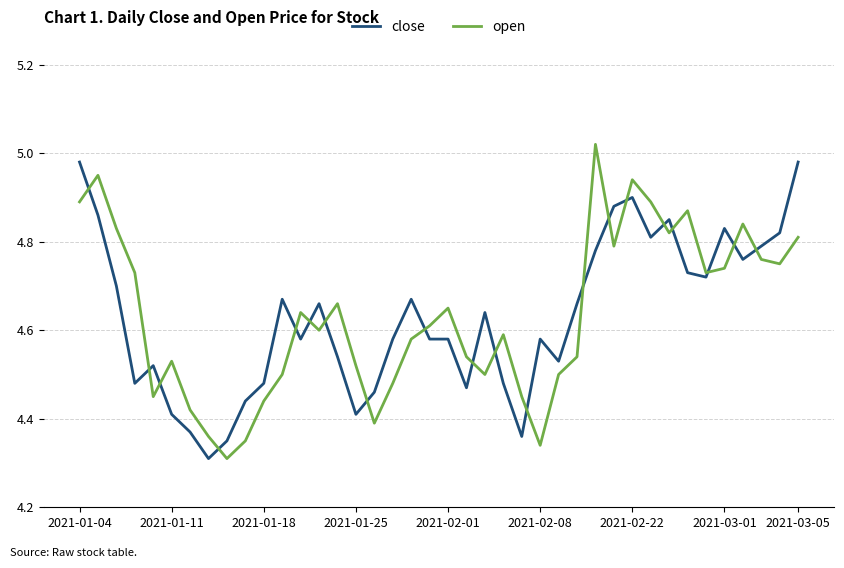

List the series in order of their peak value, lowest first.

close, open